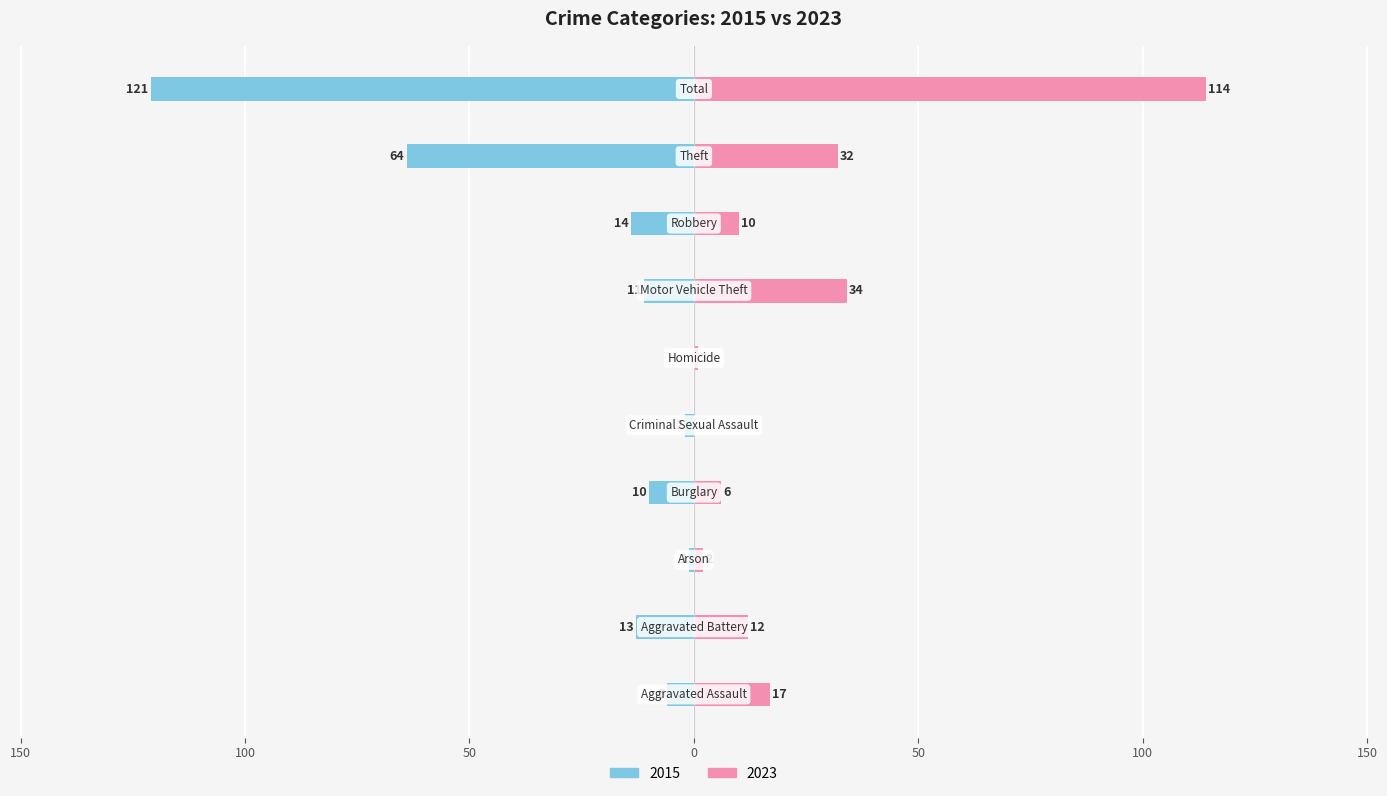

What is the value of the 2023 bar at the 3rd from the left?

2